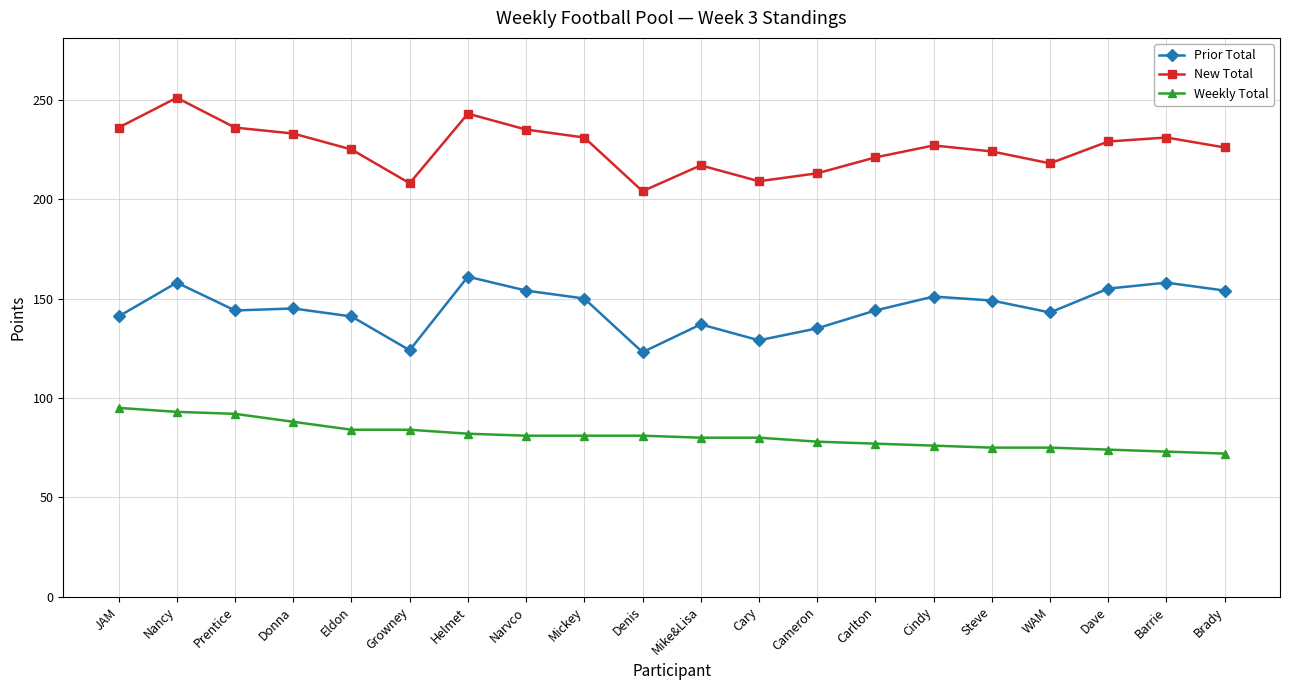

Between Donna and Mike&Lisa, which series saw the biggest shift?

New Total